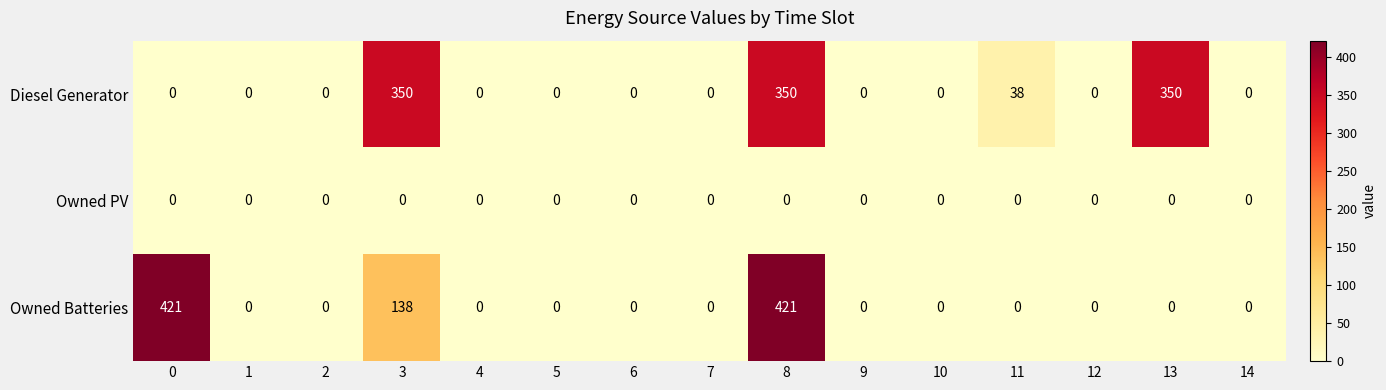

At how many categories does at least one series exceed 98?

4